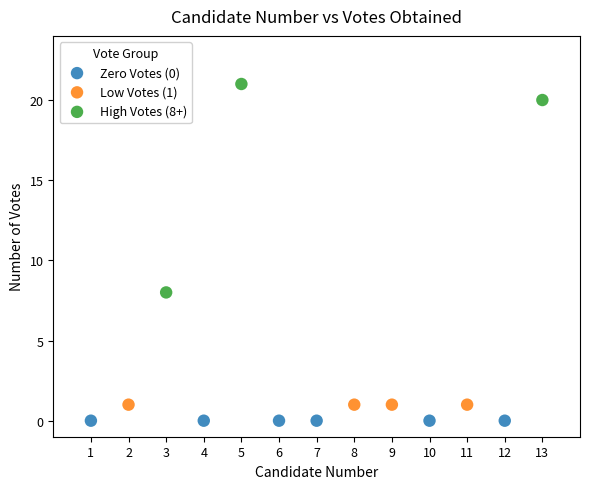

Which series reaches the maximum Y coordinate?

High Votes (8+)